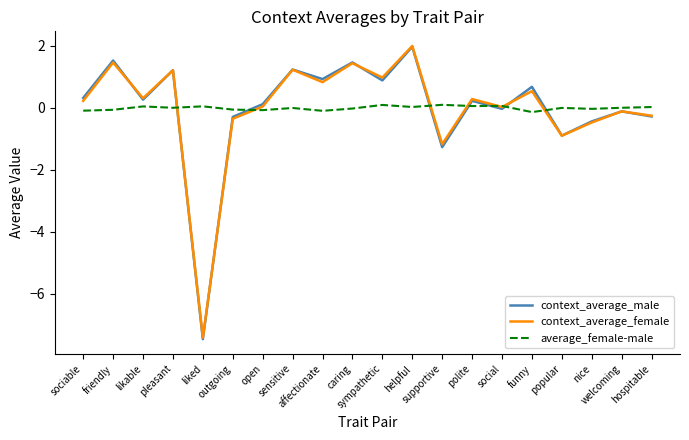

At how many categories does at least one series exceed -3?

20